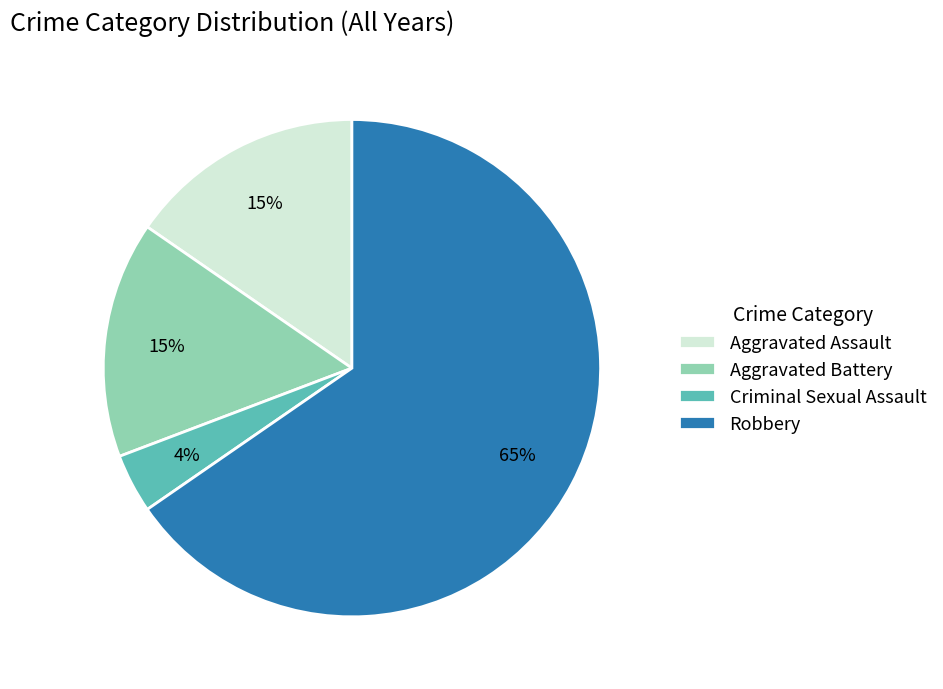

Is Aggravated Battery the majority of the pie?

No